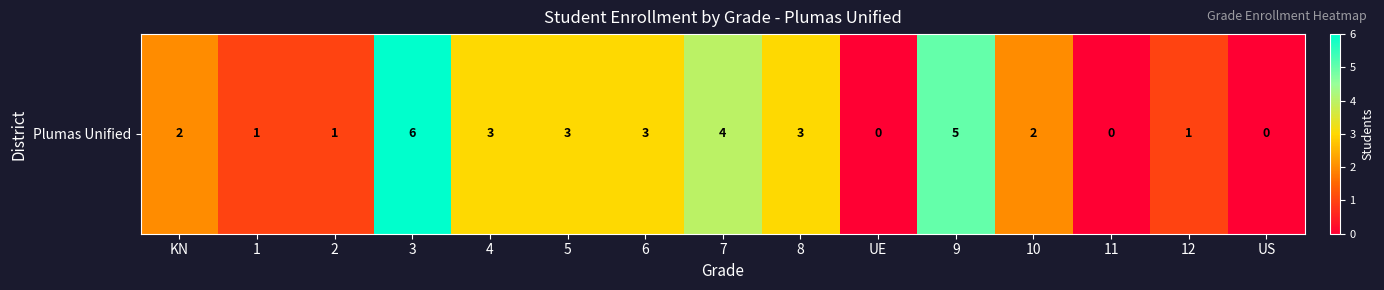

Reading left to right, transcribe all the data shown in this chart.

KN=2	1=1	2=1	3=6	4=3	5=3	6=3	7=4	8=3	UE=0	9=5	10=2	11=0	12=1	US=0